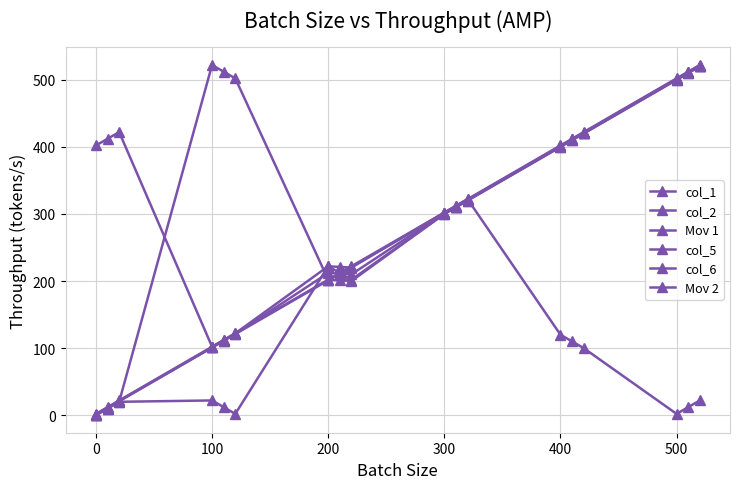

How many categories are shown in the chart?

18